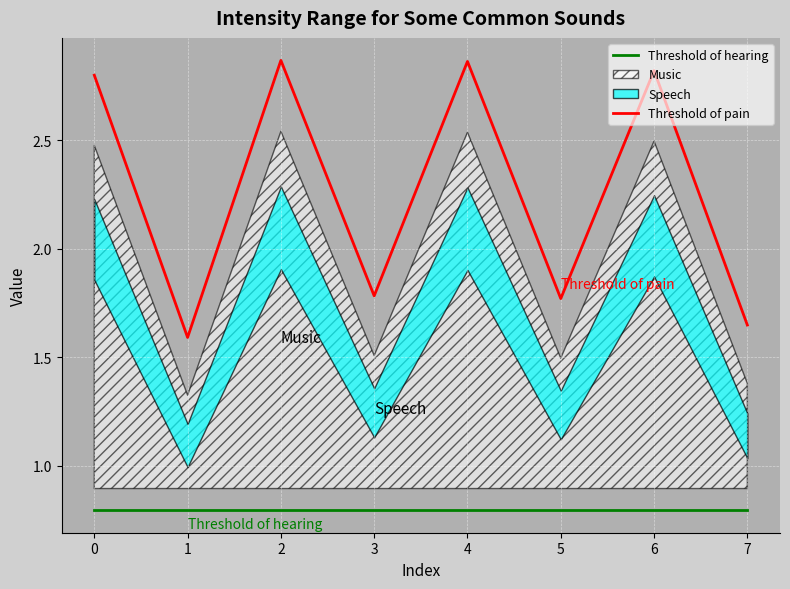

At how many categories does at least one series exceed 2?

4